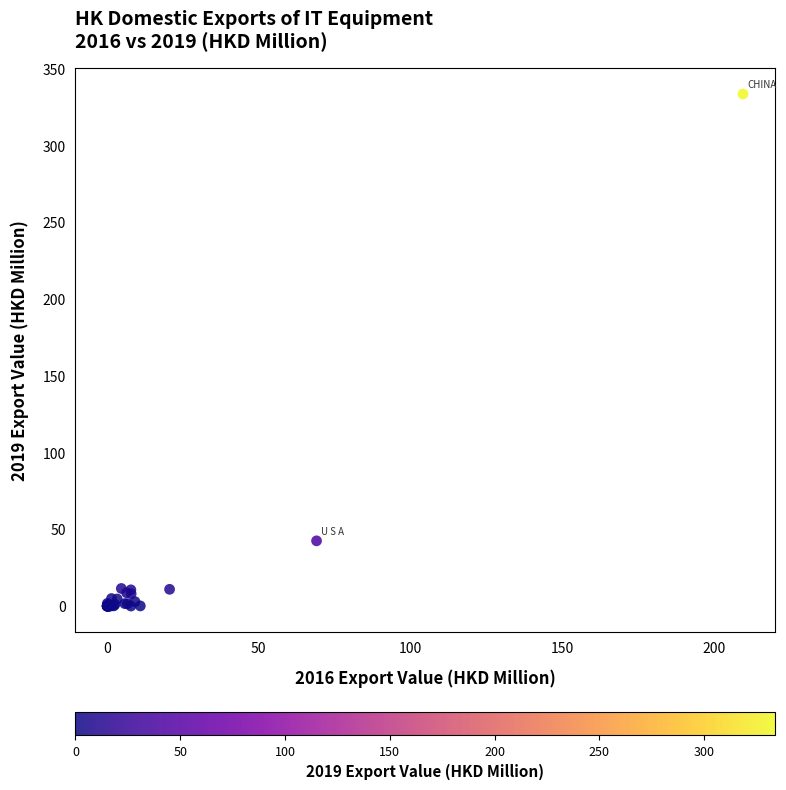

What Y value in the scatter plot is closest to 166?

42.5